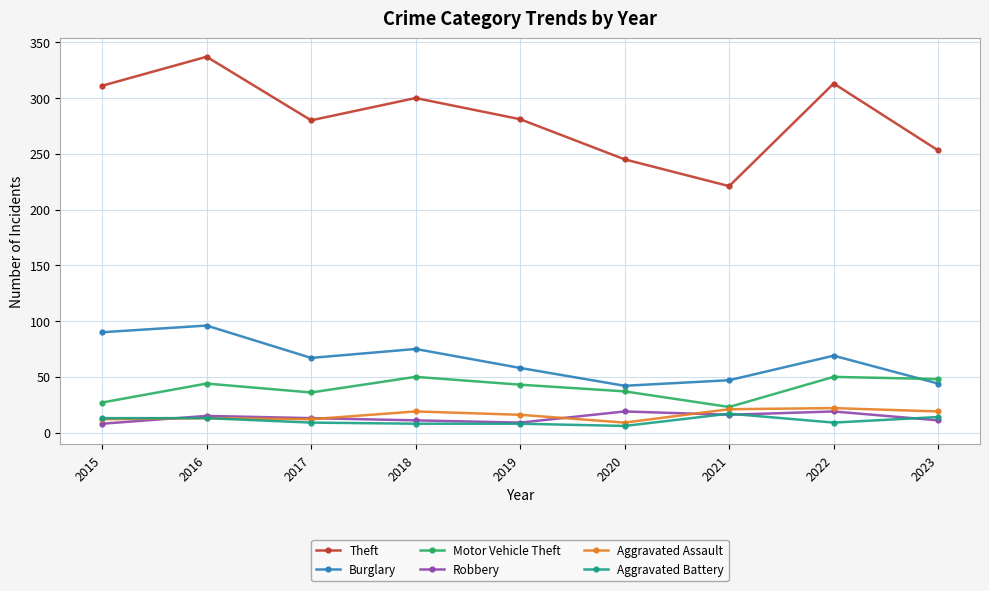

Which series changed the most between 2021 and 2023?

Theft